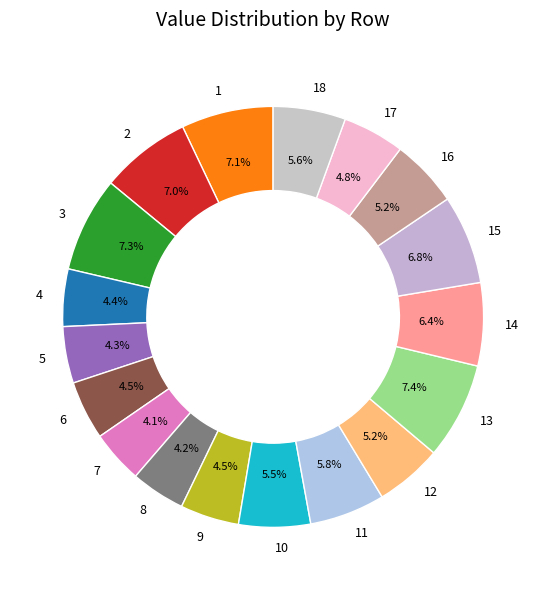

What is the total percentage of 4 and 8?

8.6%